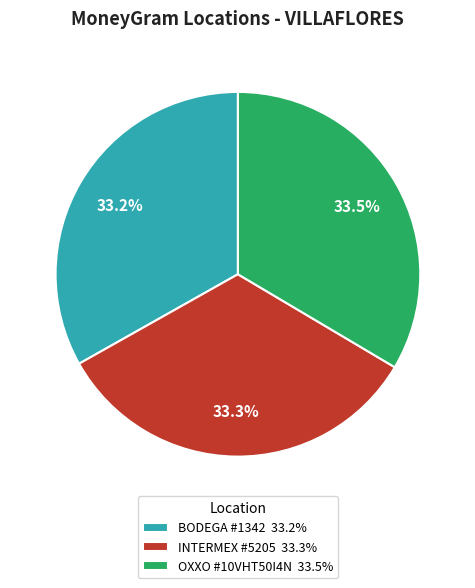

How many segments does this pie chart have?

3